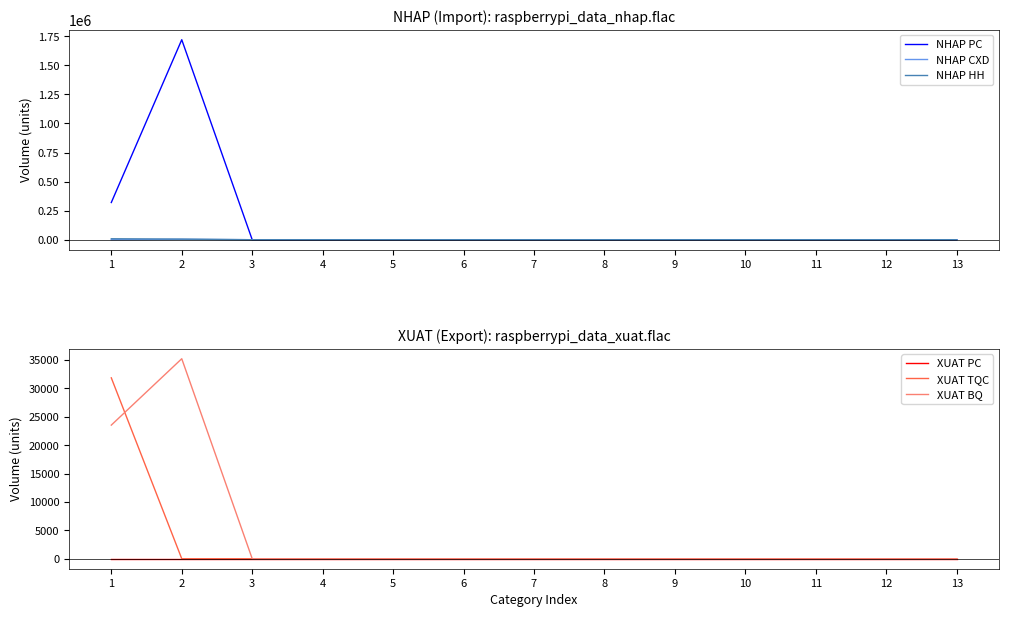

How many values in NHAP CXD are above zero?

1